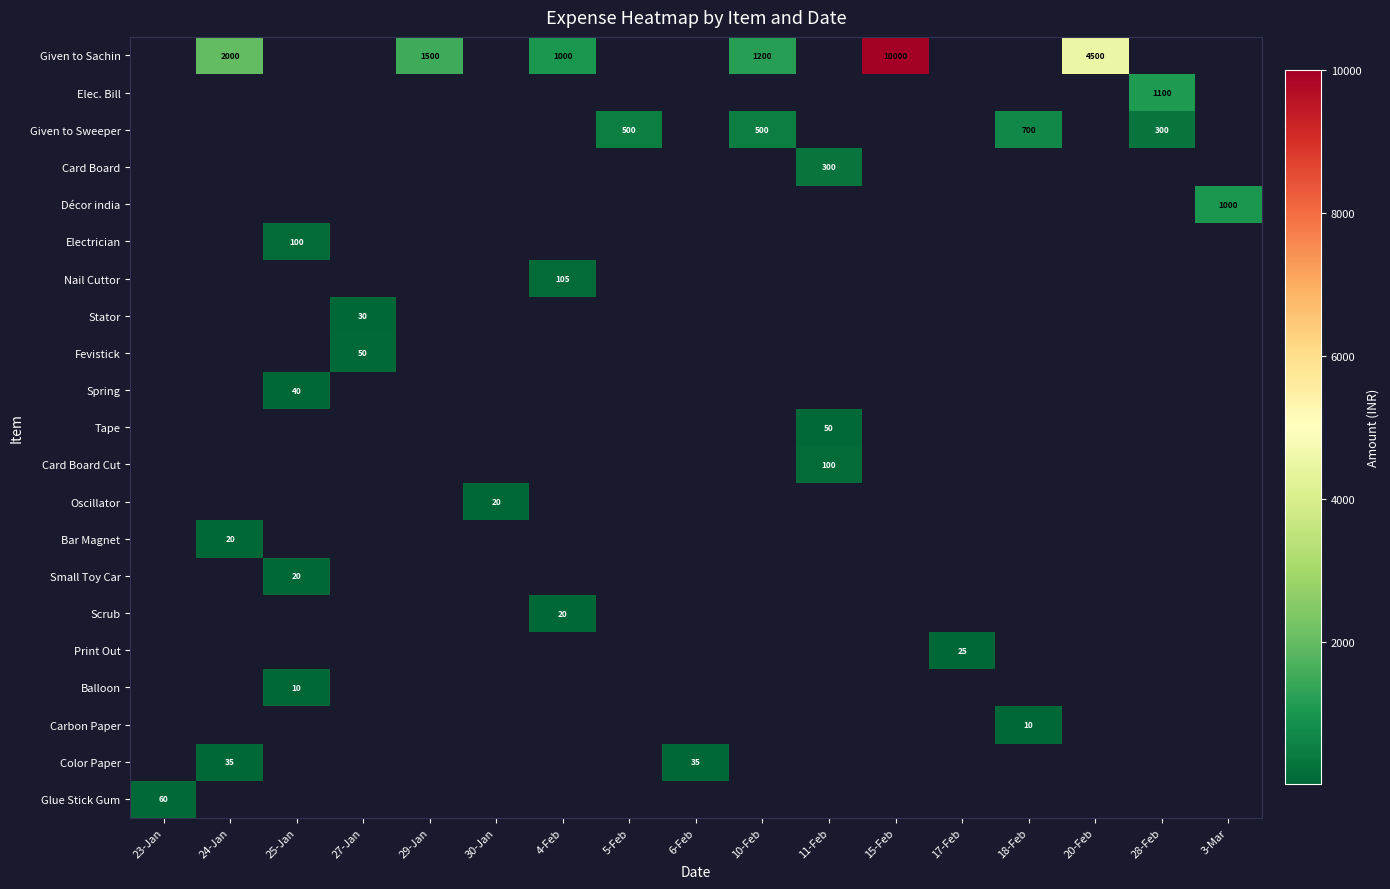

The value of Card Board at 11-Feb is 198. True or false?

False